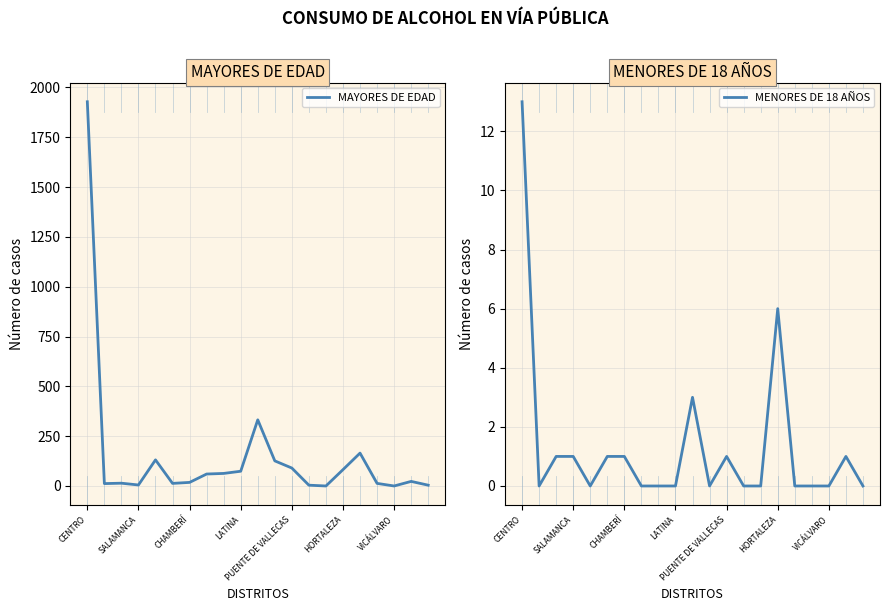

What is the sum of the MENORES DE 18 AÑOS values at CHAMBERÍ and PUENTE DE VALLECAS?

2